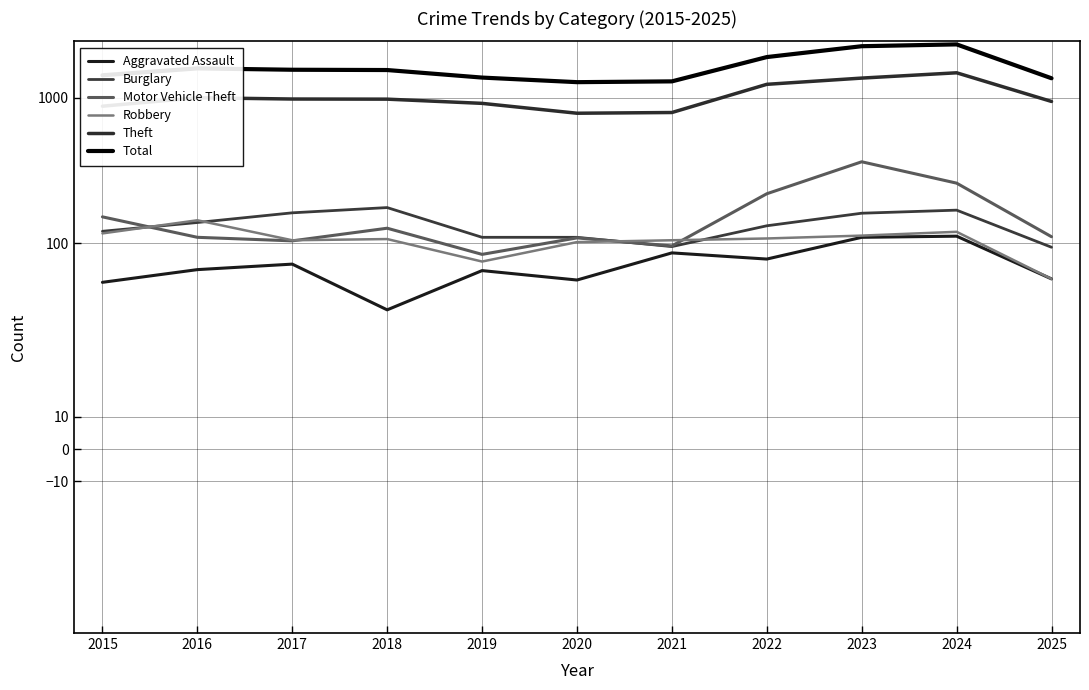

In Burglary, how many points are lower than both neighbors (excluding endpoints)?

1